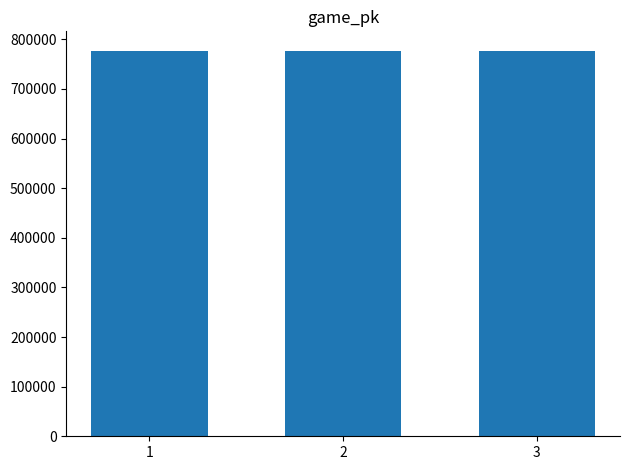

What is the greatest value displayed?

777164